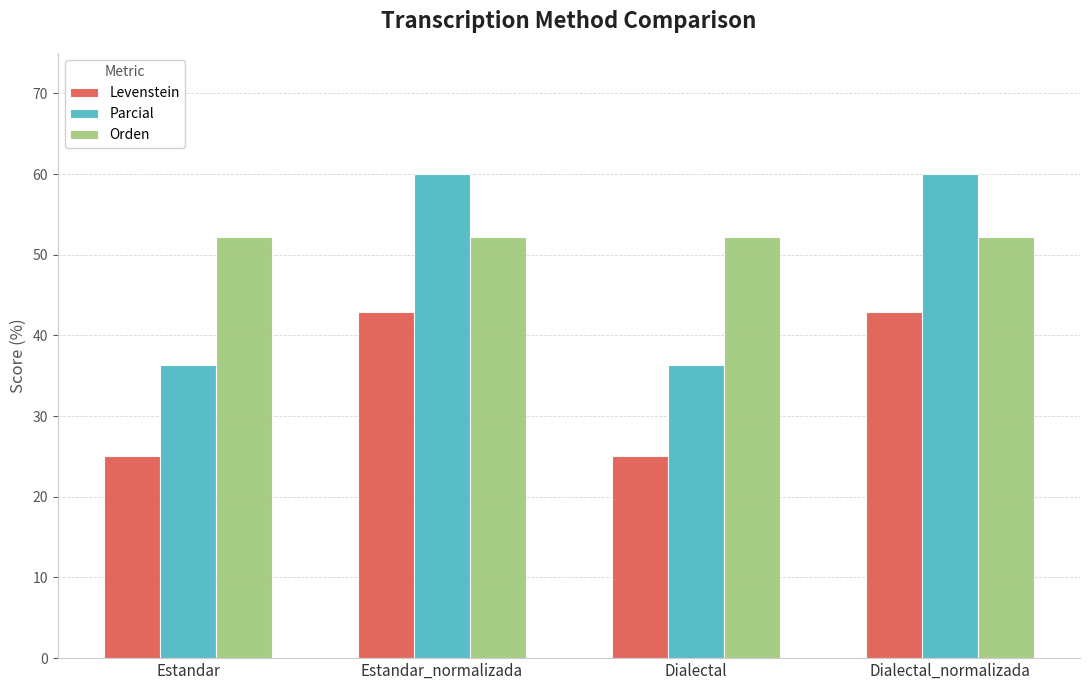

What is the value of the Levenstein bar at the 4th from the left?

42.9